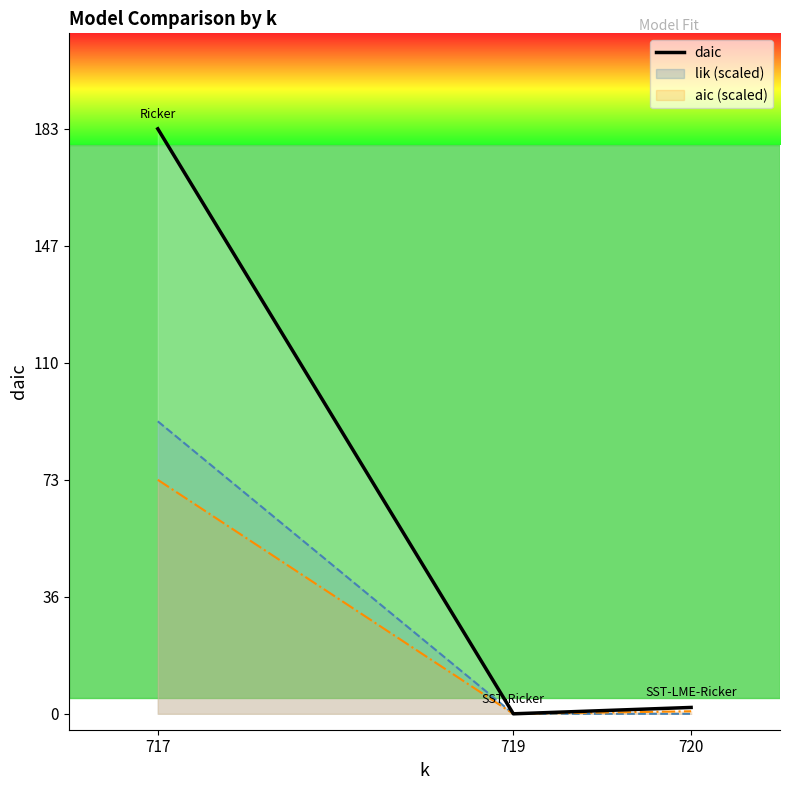

Rank the categories by value from highest to lowest.

717, 720, 719